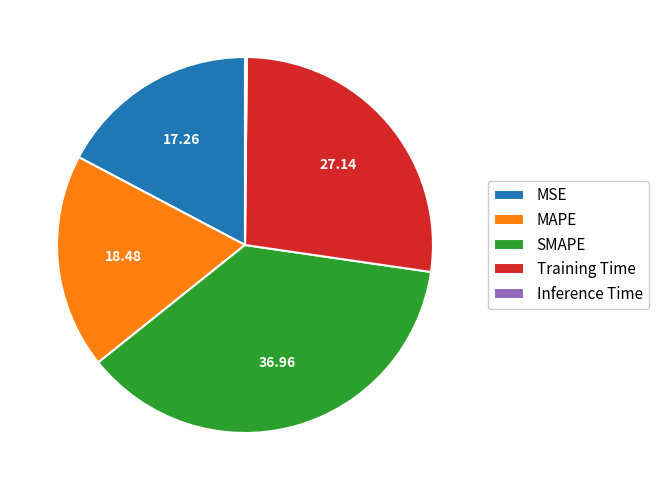

Does any single category account for the majority?

No